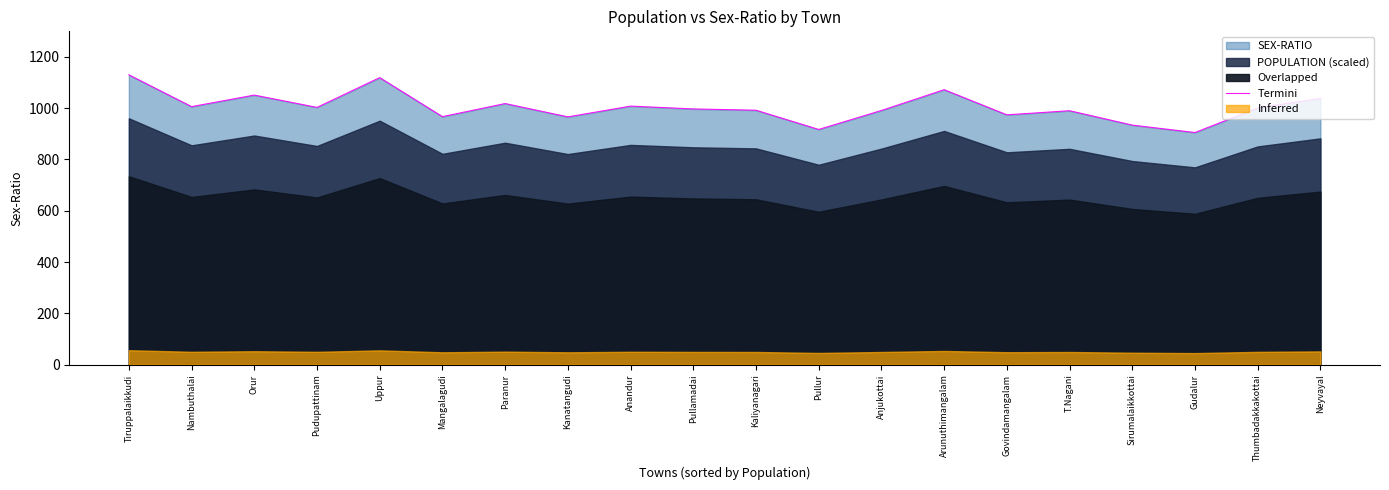

Reading right to left, list all the values displayed in this chart.

Neyvayal=1038	Thumbadakkakottai=1001	Gudalur=905	Sirumalaikkottai=934	T.Nagani=990	Govindamangalam=974	Arunuthimangalam=1072	Anjukottai=991	Pullur=917	Kaliyanagari=992	Pullamadai=997	Anandur=1008	Kanatangudi=966	Paranur=1018	Mangalagudi=967	Uppur=1119	Pudupattinam=1003	Orur=1051	Nambuthalai=1006	Tiruppalaikkudi=1130